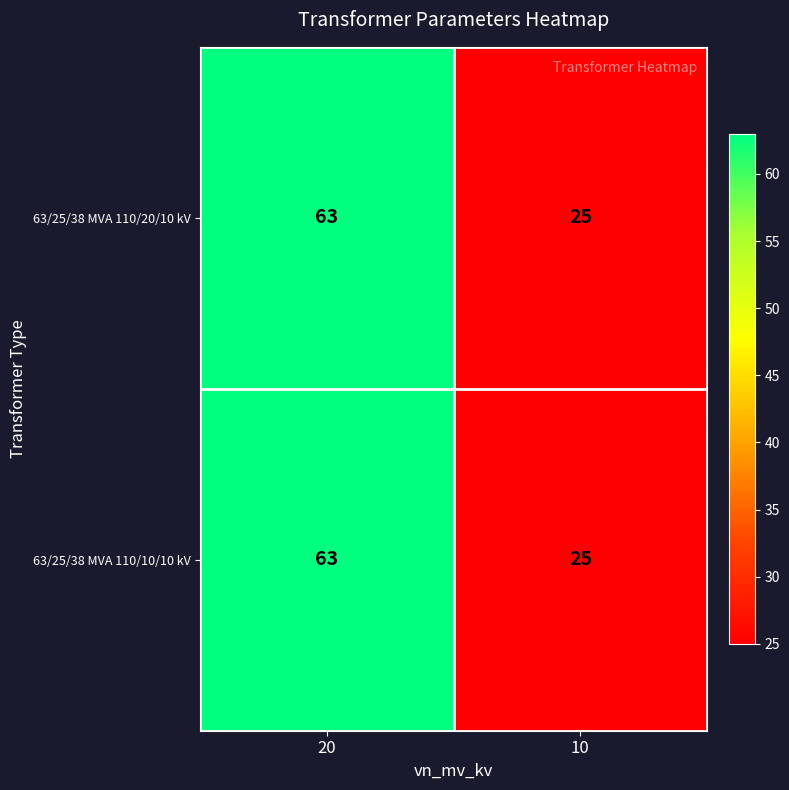

What is the total value across all series at 10?

50